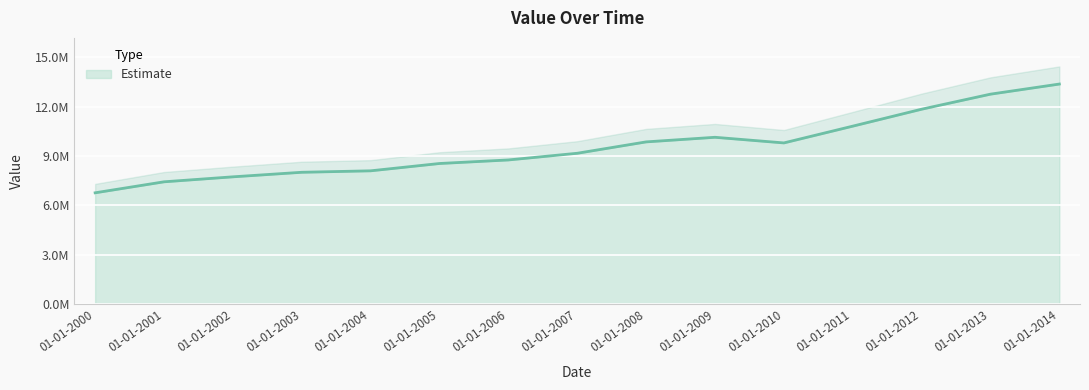

The chart shows a value of 14852551.9 at 01-01-2007. True or false?

False